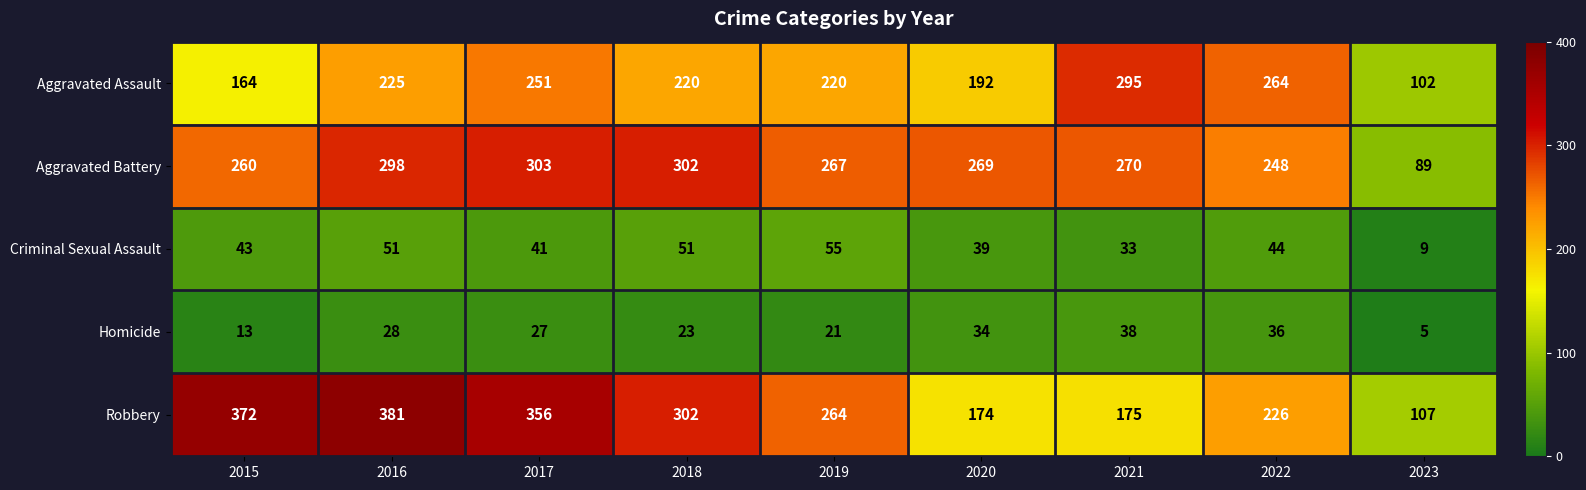

What is the average value of the Robbery series?

262